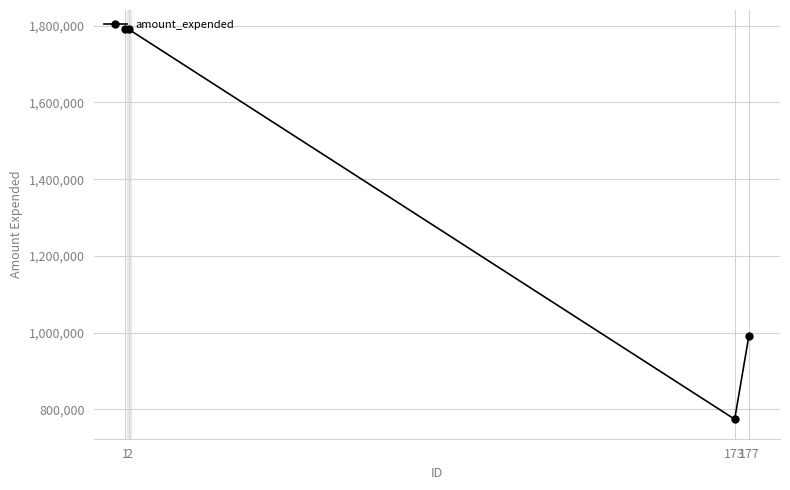

At which category does the chart reach its minimum across all series?

173